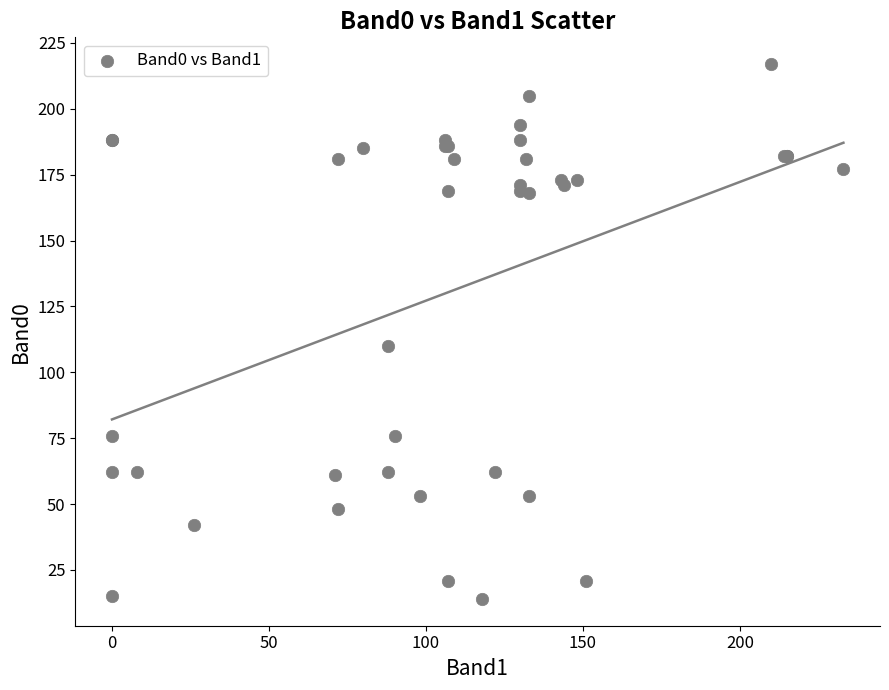

What Y value in the scatter plot is closest to 115?

110